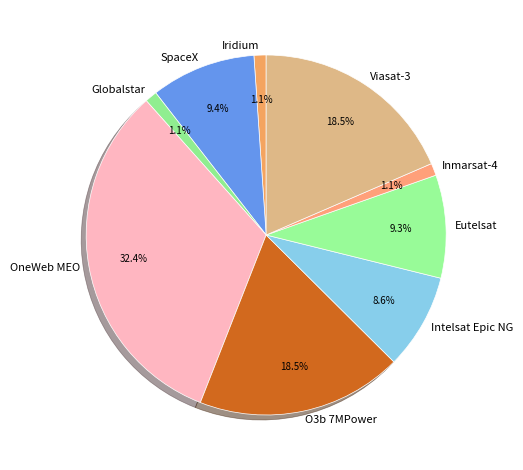

To the nearest percent, what is the difference between the OneWeb MEO and Intelsat Epic NG slice percentages?

24%